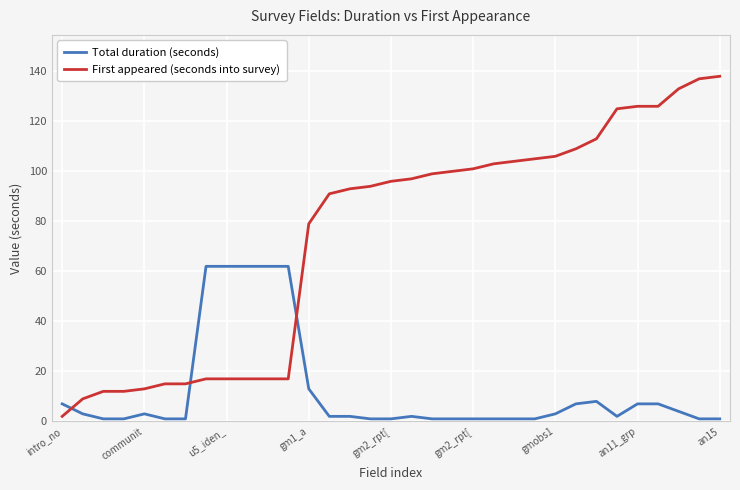

What is the maximum value for Total duration (seconds)?

62